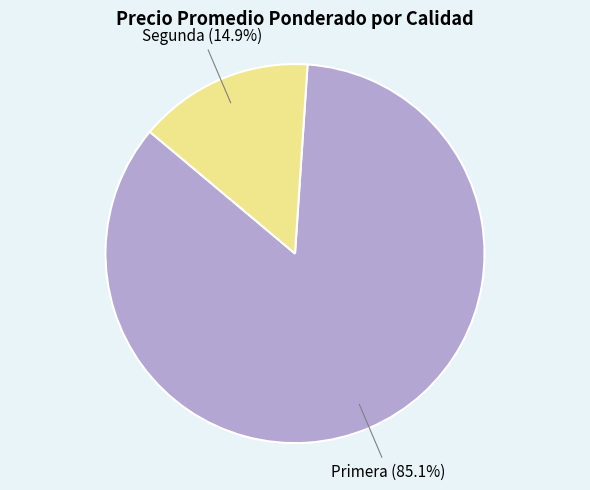

Does any single category account for the majority?

Yes